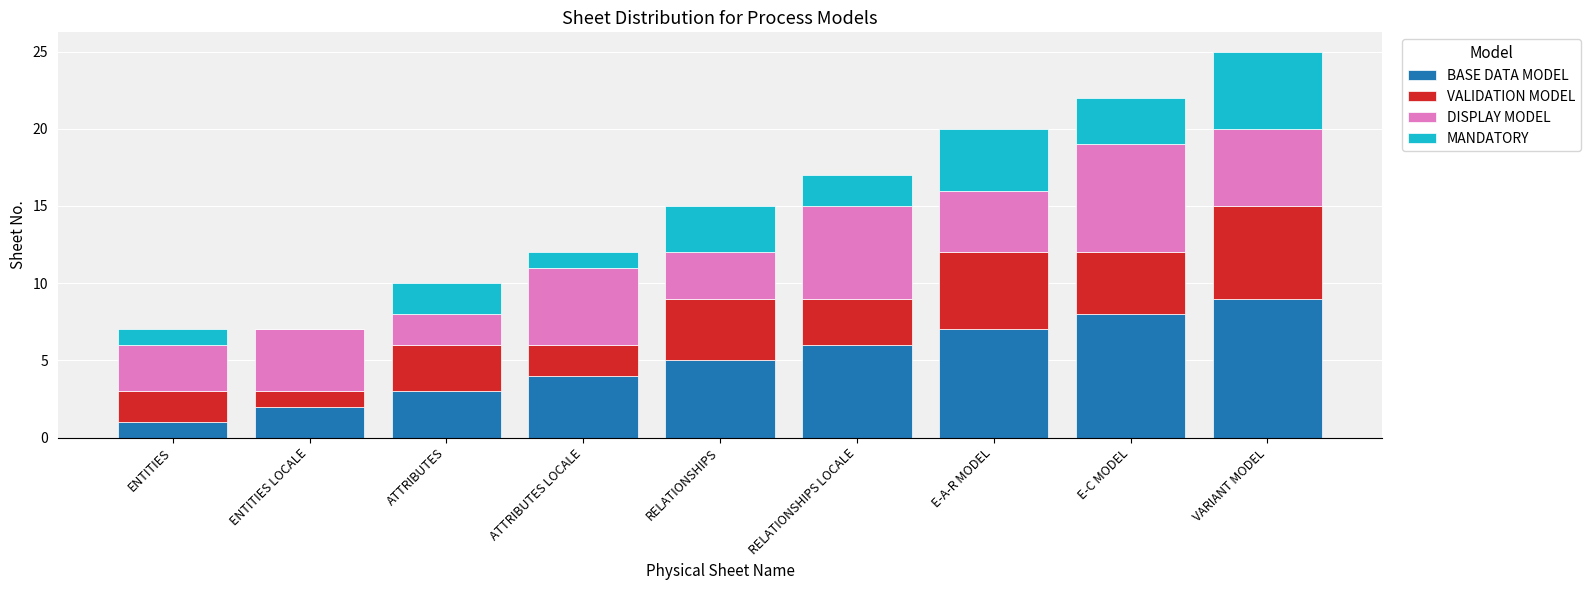

What is the highest value of the BASE DATA MODEL series?

9